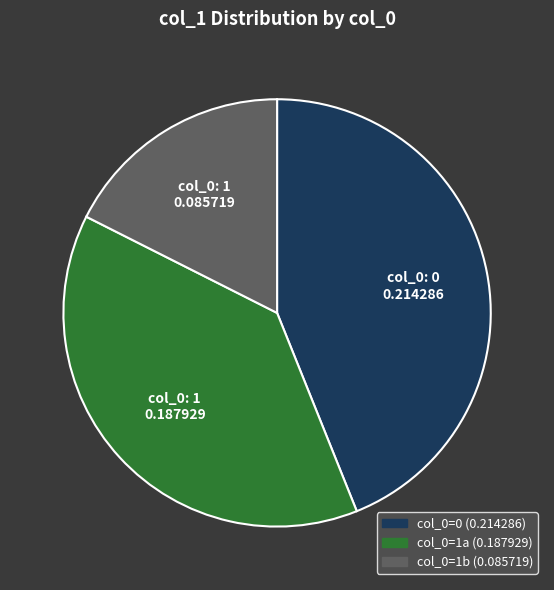

Is there a majority slice in this chart?

No